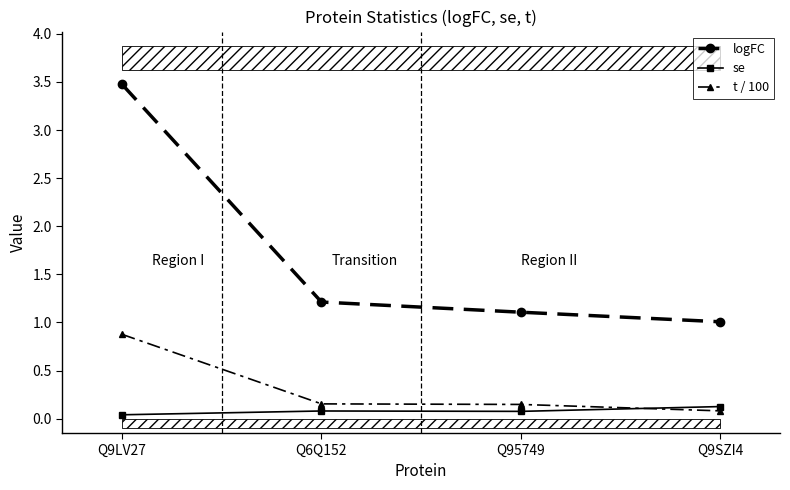

Count the number of data series in this chart.

3